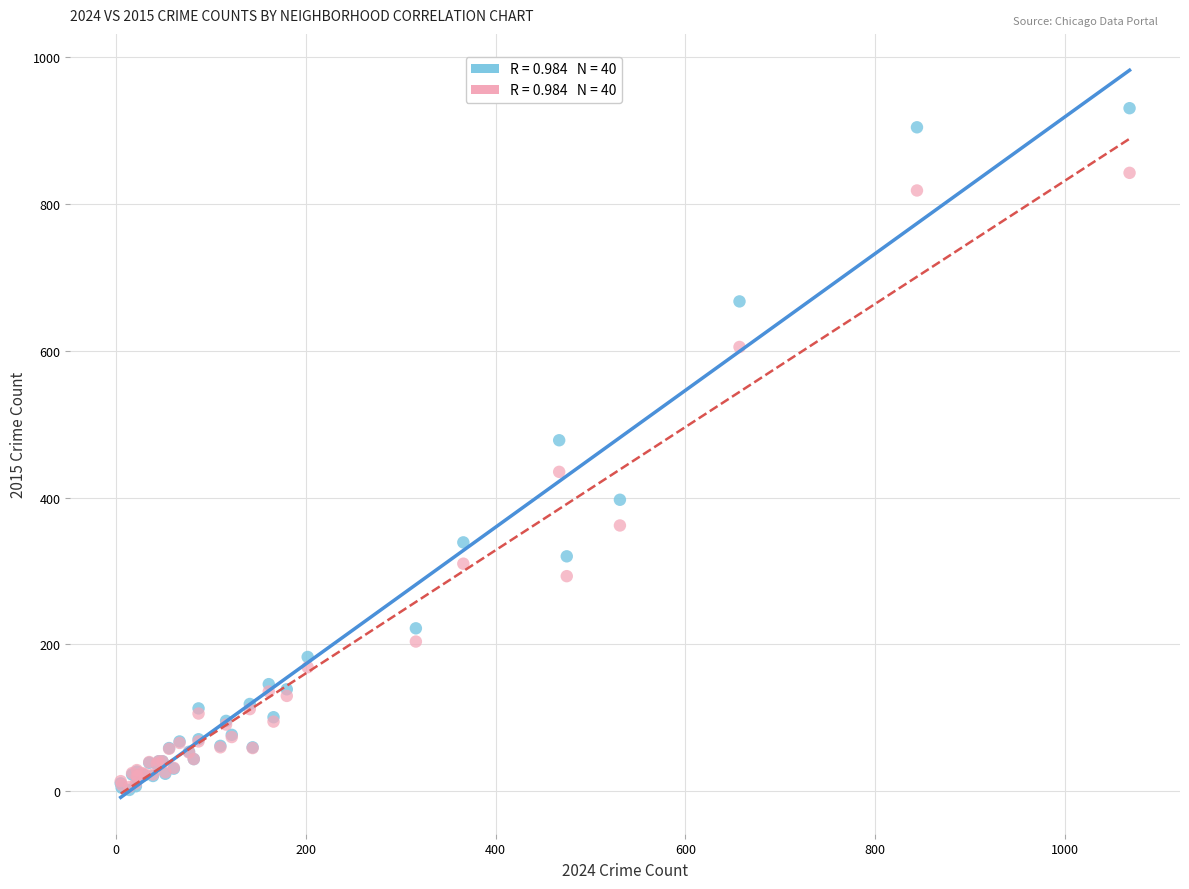

Across all series, what Y value is closest to 466?

478